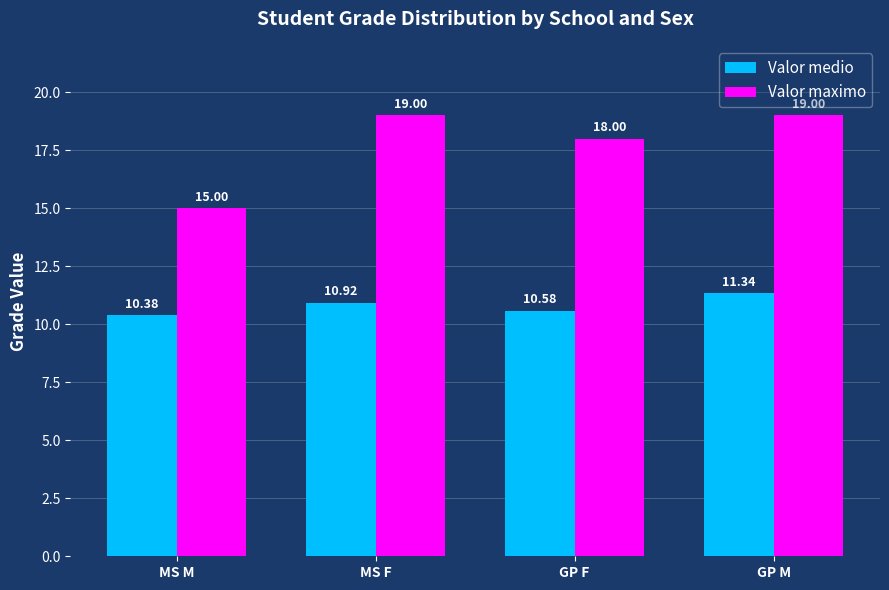

How many groups of bars are there?

4